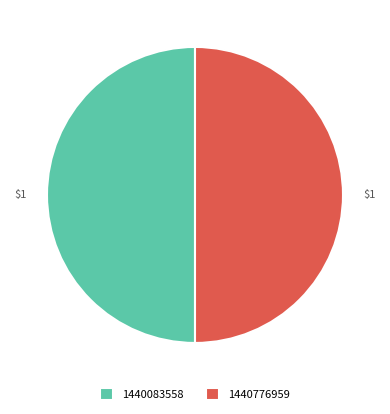

Is it true that 1440083558 is 62% of the pie?

False